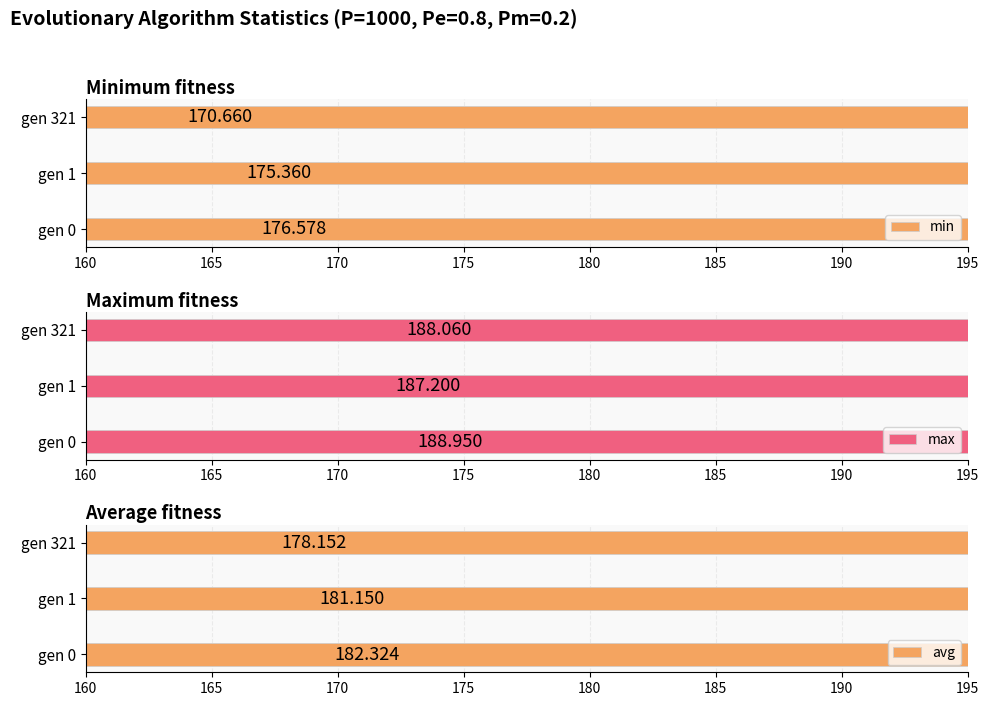

What is the minimum value shown in the chart?

170.7